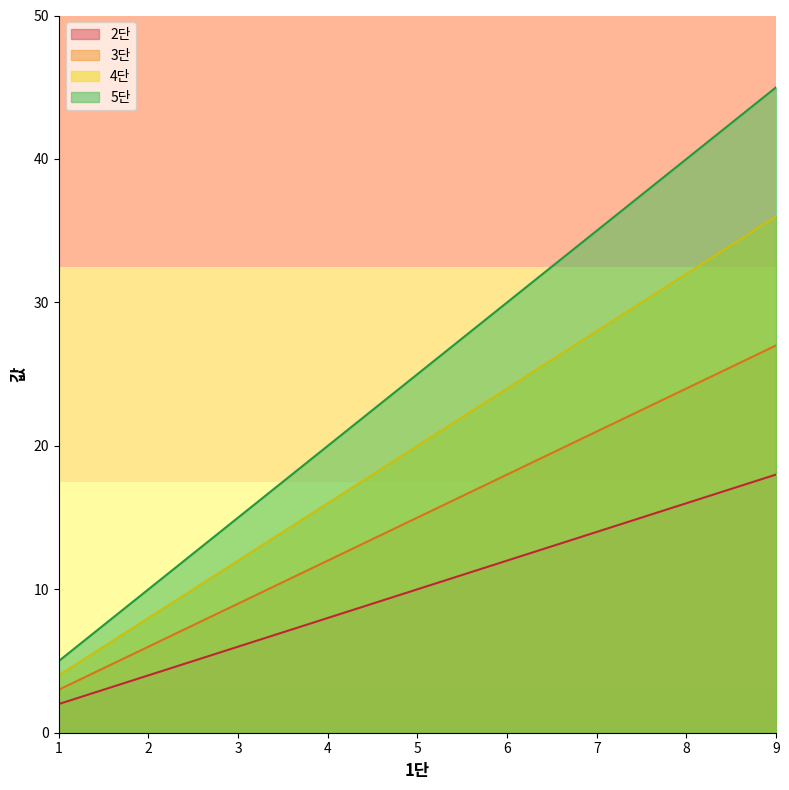

True or false: 2단 and 5단 cross at least once.

False